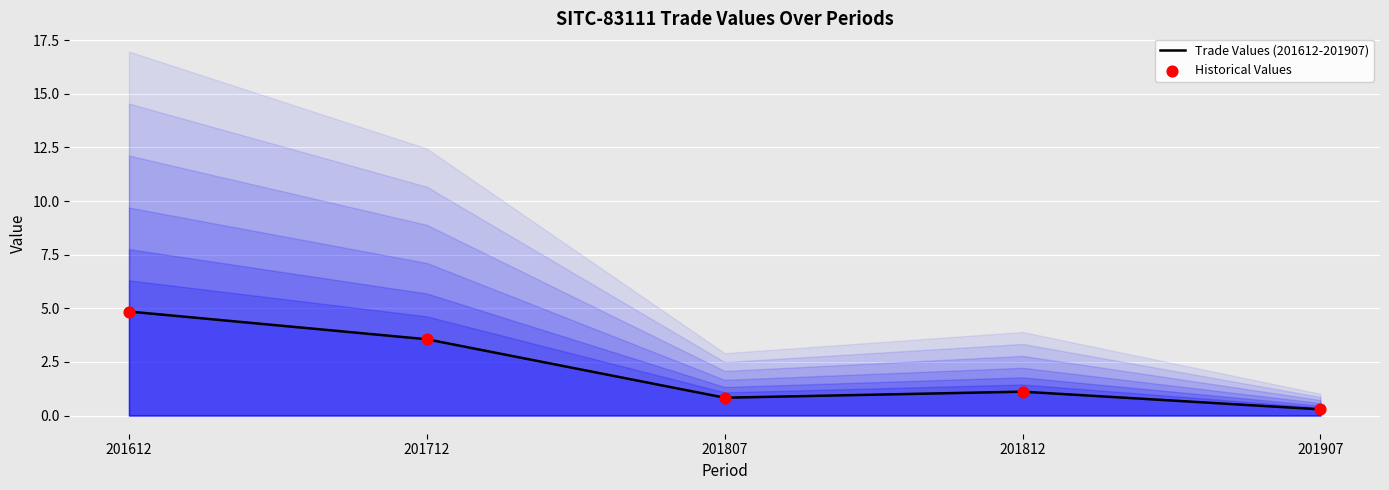

At how many categories does at least one series exceed 1?

3